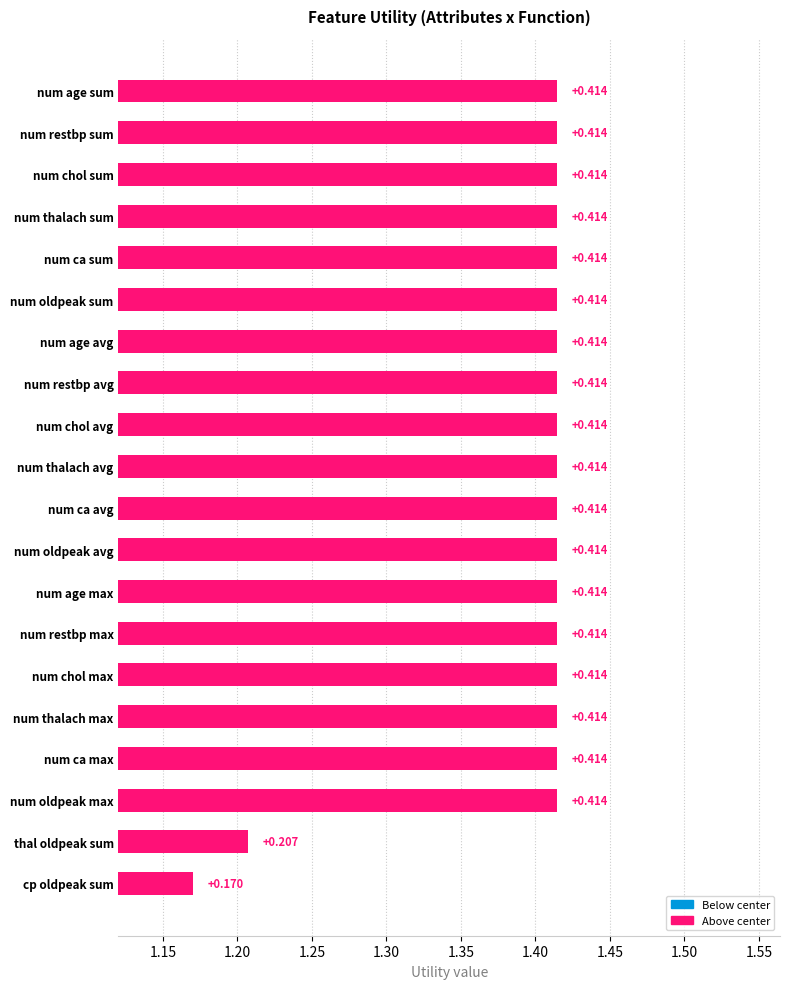

What is the minimum value shown in the chart?

0.2